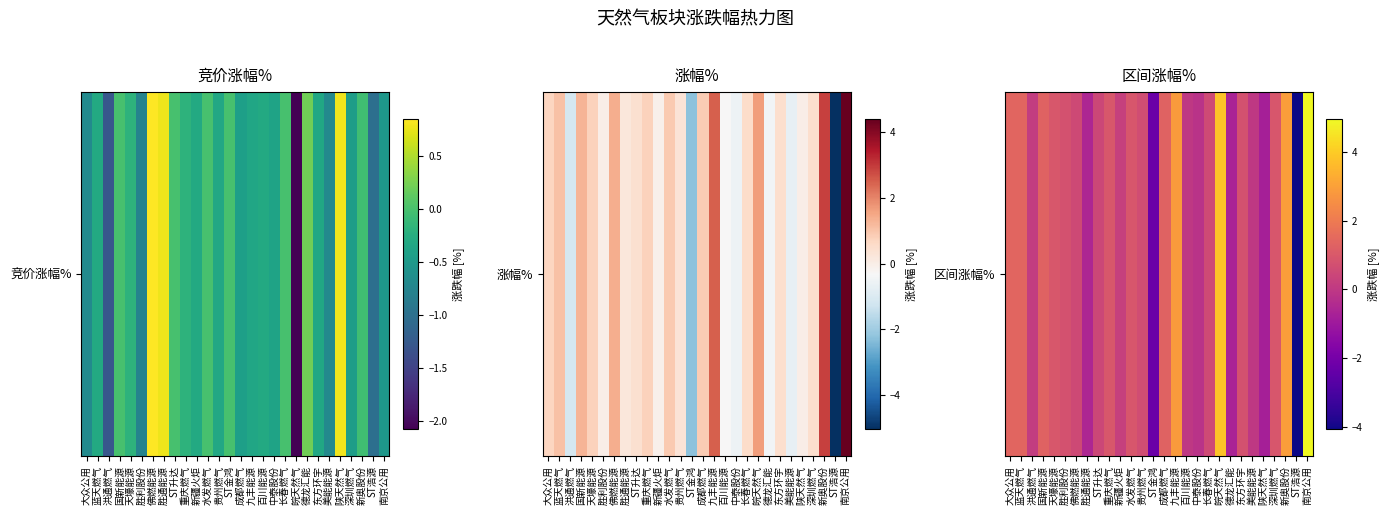

Reading right to left, what are all the values shown in this chart?

南京公用=5.0	ST浩源=-4.1	新奥股份=2.9	深圳燃气=0.9	陕天然气=-0.8	美能能源=0.0	东方环宇=0.8	德龙汇能=-0.7	皖天然气=3.8	长春燃气=0.6	中泰股份=-0.2	百川能源=0.0	九丰能源=2.9	成都燃气=1.3	ST金鸿=-2.3	贵州燃气=0.7	水发燃气=0.9	新疆火炬=0.2	重庆燃气=0.9	ST升达=0.4	胜通能源=-0.6	佛燃能源=0.5	胜利股份=0.8	天壕能源=1.0	国新能源=1.3	洪通燃气=0.1	蓝天燃气=1.4	大众公用=1.4